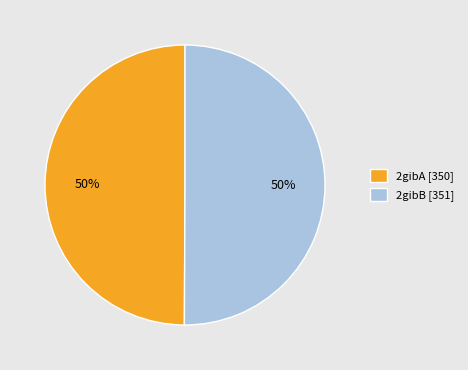

What is the ratio of the value at 2gibB to the value at 2gibA?

1.0